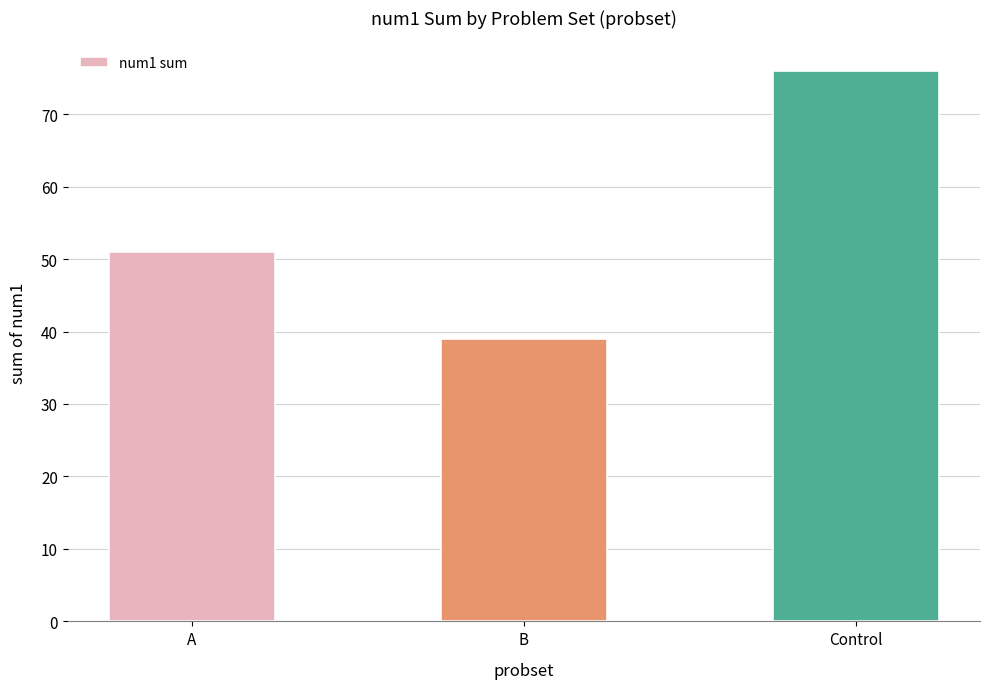

How many categories are shown in the chart?

3